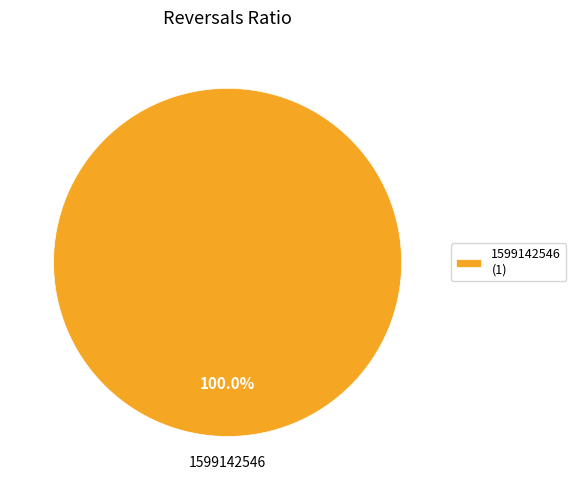

How many slices are in this pie chart?

1